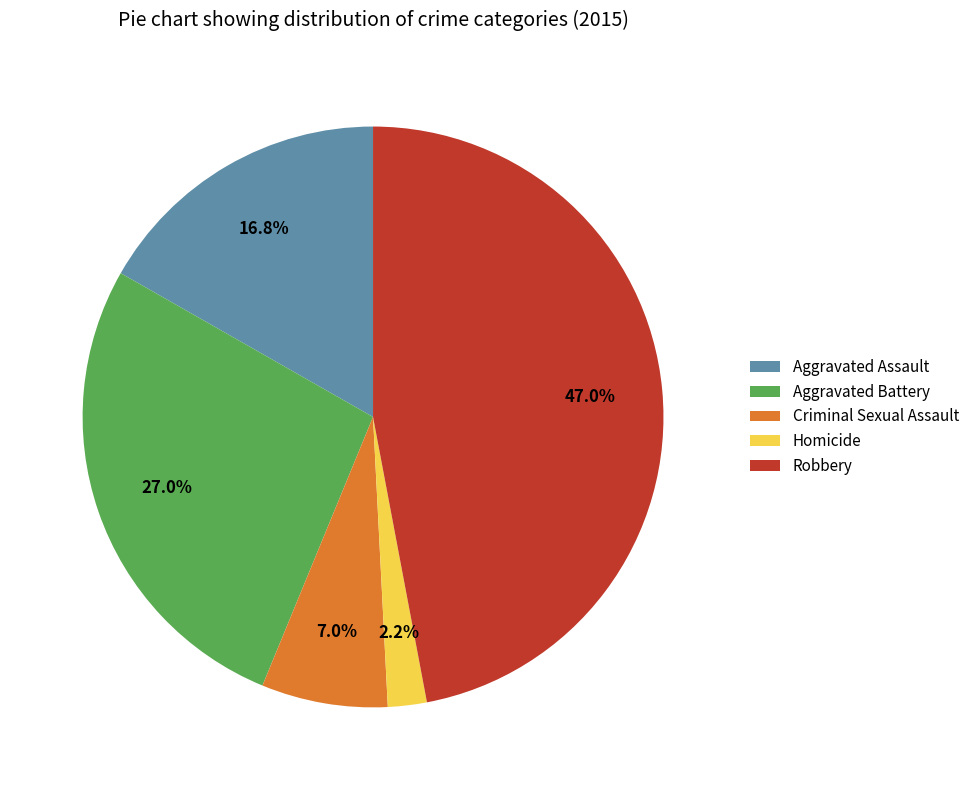

To the nearest percent, what is the difference between the largest and smallest slice percentages?

45%